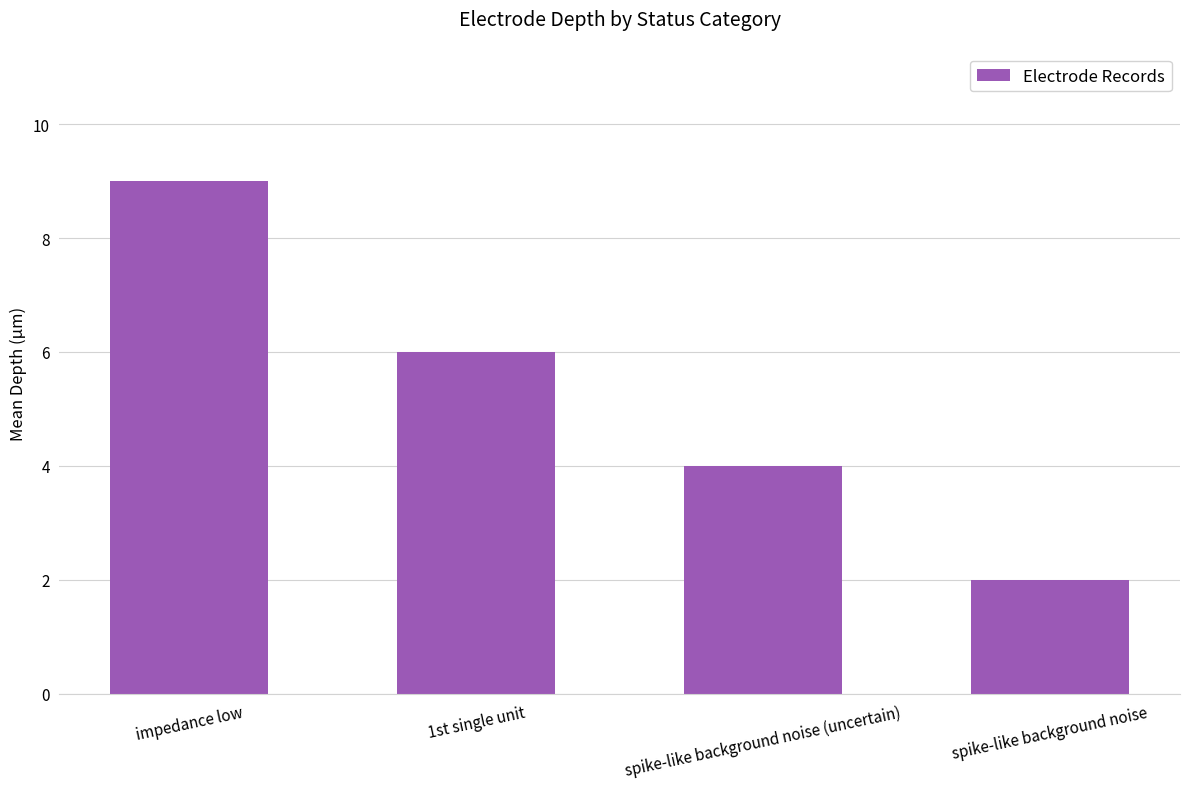

Are the bars grouped side by side (vs. stacked)?

No